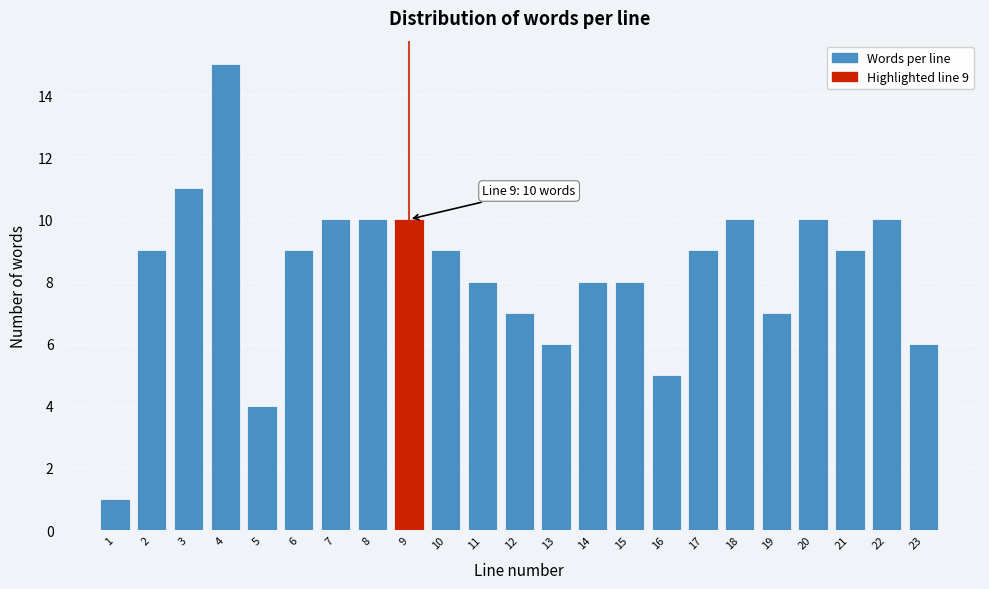

Reading right to left, extract all data points from this chart.

6	10	9	10	7	10	9	5	8	8	6	7	8	9	10	10	10	9	4	15	11	9	1